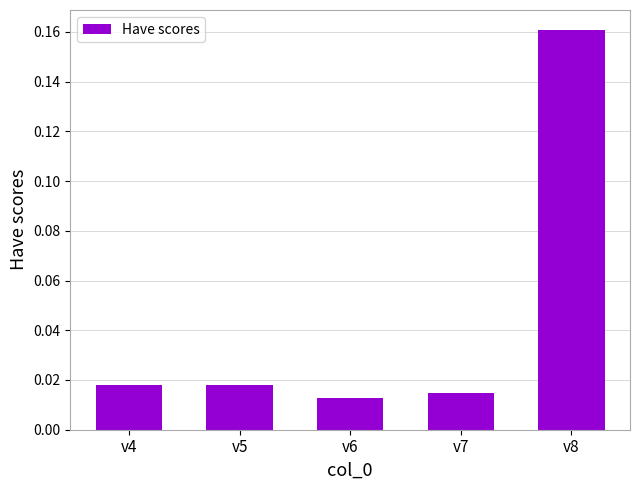

At which category does the chart reach its peak across all series?

v8